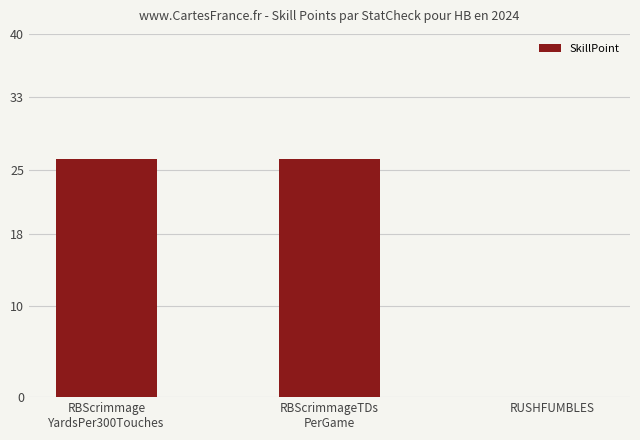

True or false: the data shows -15.2 at RUSHFUMBLES.

False